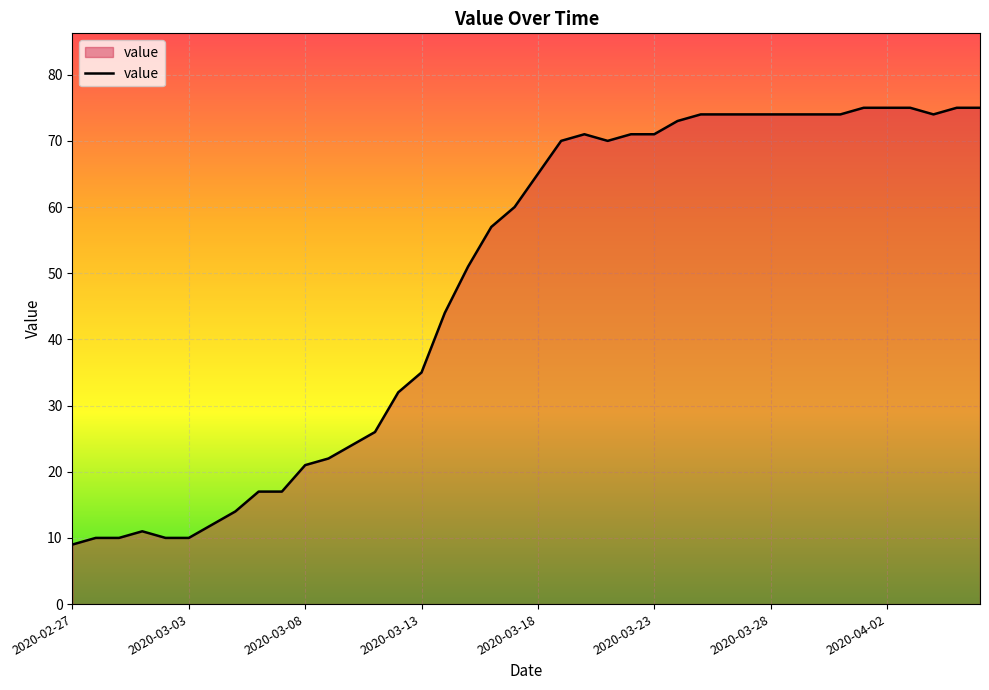

Reading left to right, what are all the values shown in this chart?

9	10	10	11	10	10	12	14	17	17	21	22	24	26	32	35	44	51	57	60	65	70	71	70	71	71	73	74	74	74	74	74	74	74	75	75	75	74	75	75